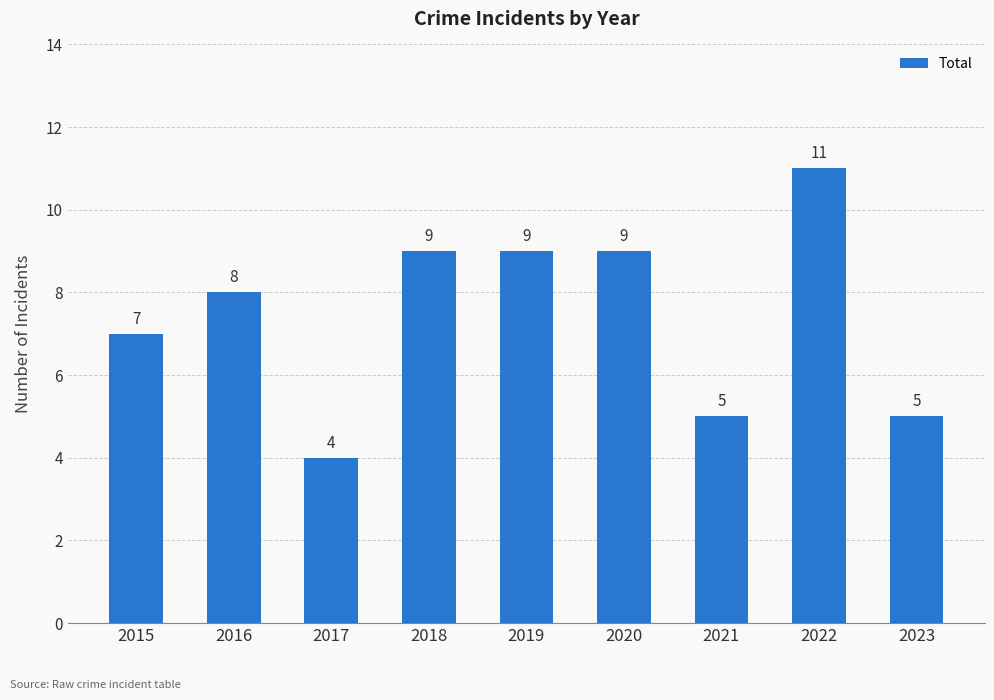

What is the value of the 7th bar from the left?

5